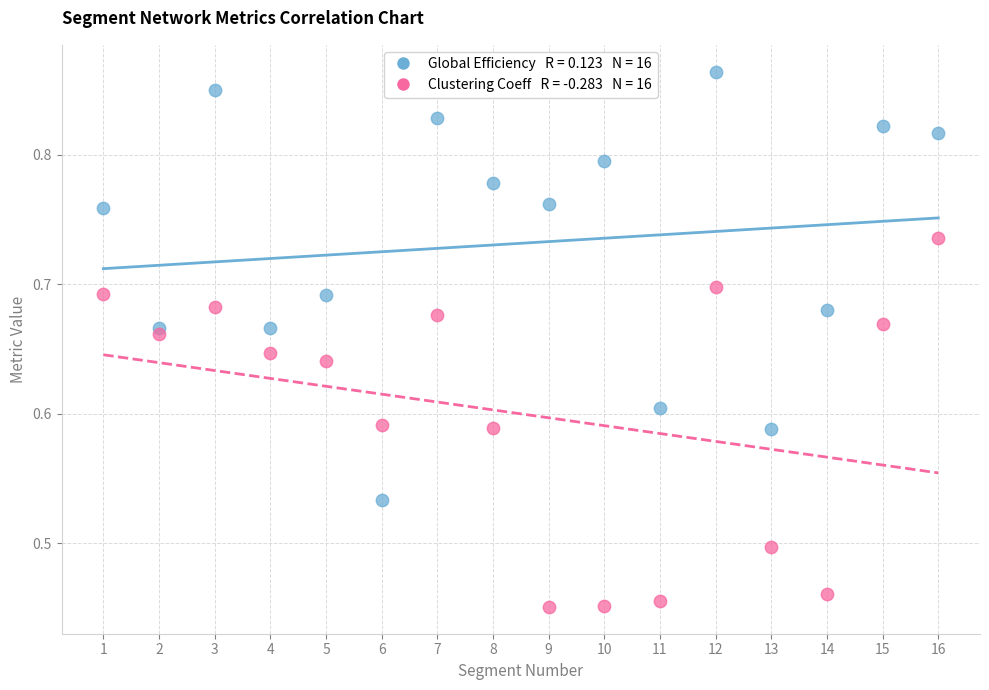

Across all data points, what is the range of X values (max minus min)?

15.0